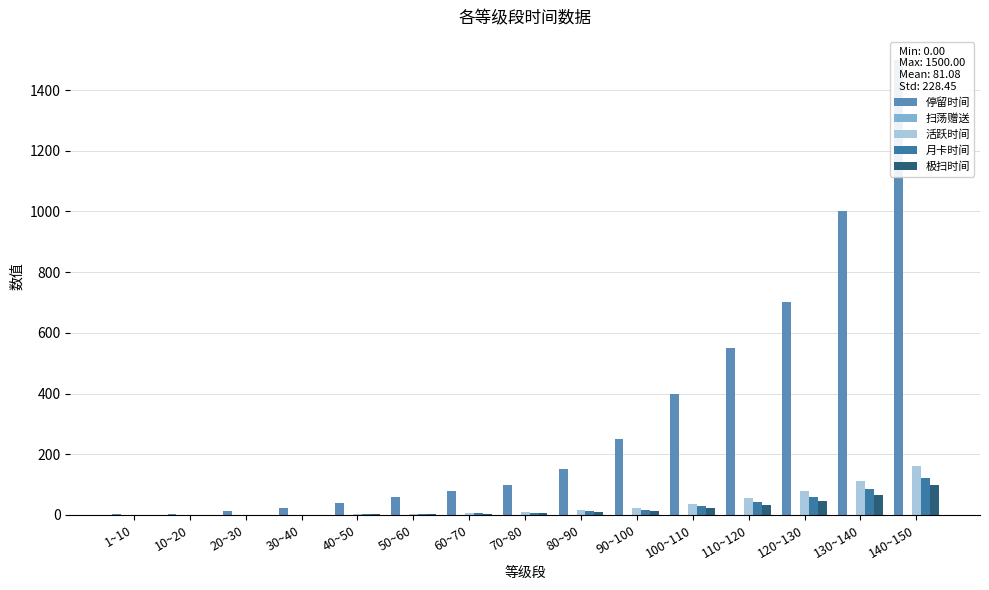

What is the approximate value of 停留时间 at 140~150?

1500.0